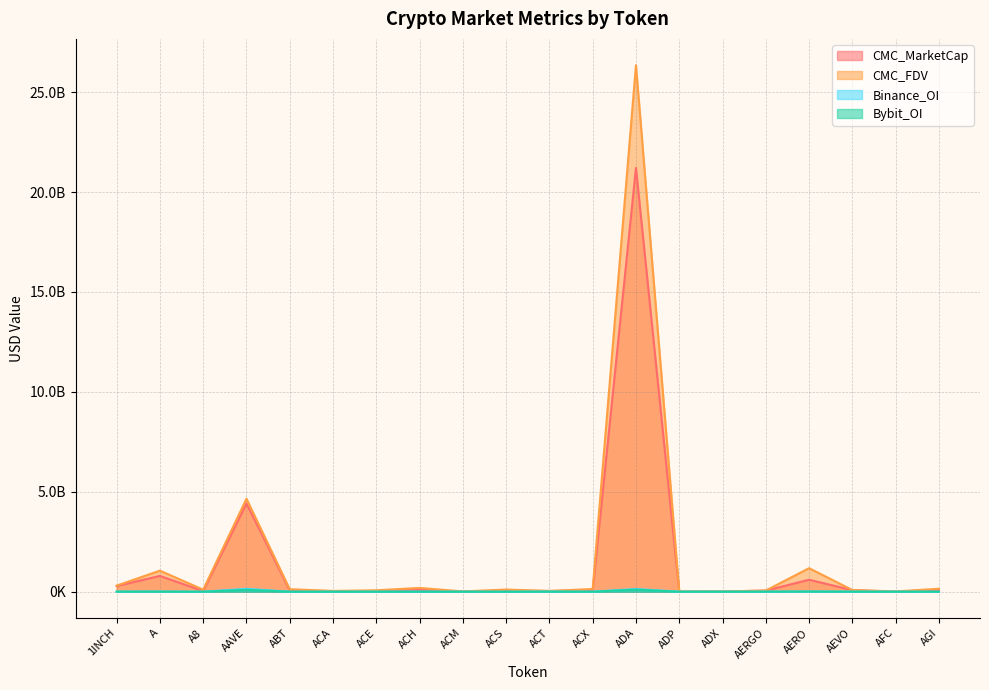

What is the difference between the highest and lowest values at ACT?

34787681.2